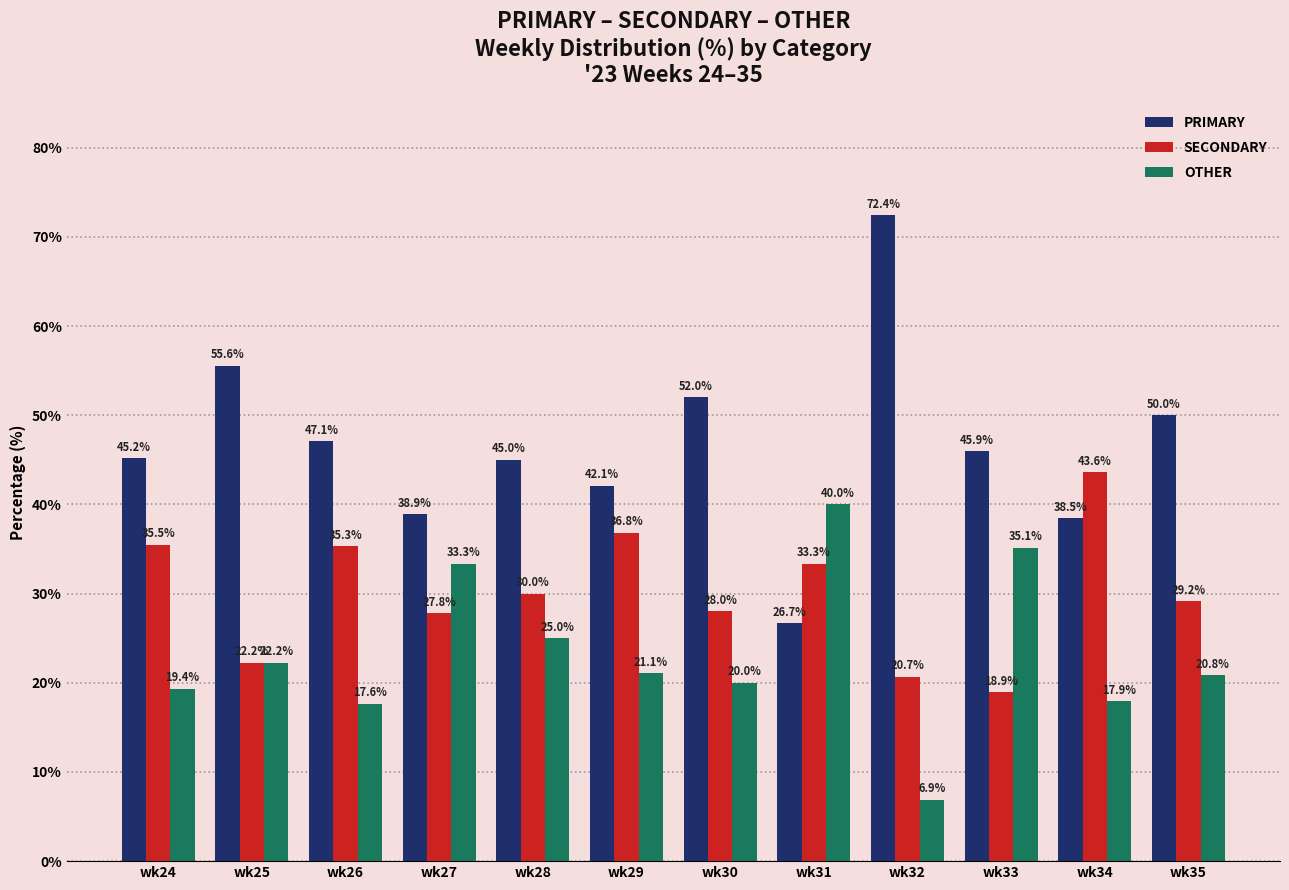

Rank the series by their maximum value, from highest to lowest.

PRIMARY, SECONDARY, OTHER